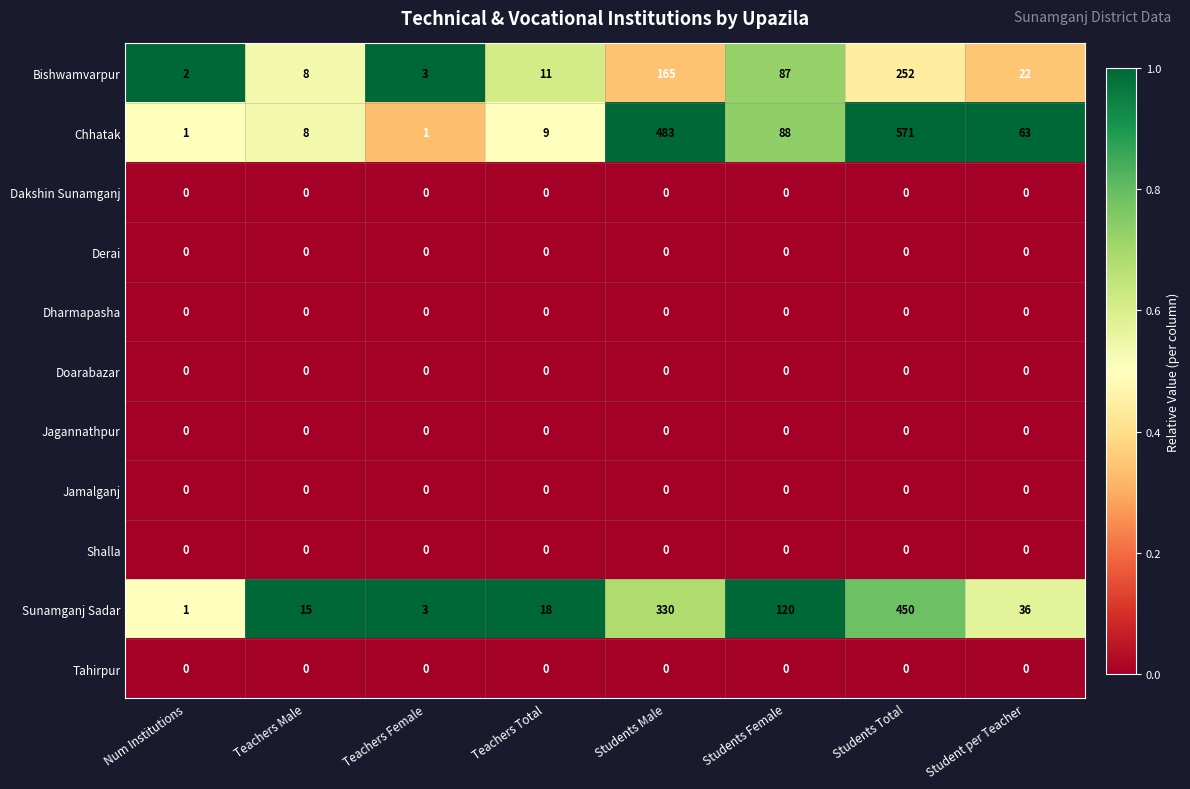

The Shalla series shows 0 at Num Institutions. True or false?

True